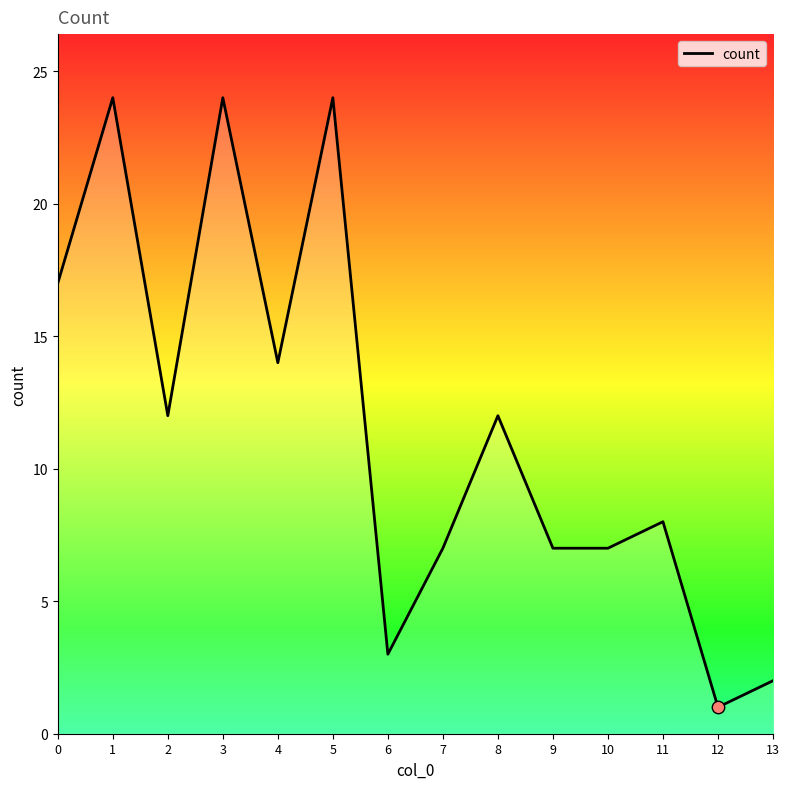

Which has a higher value, 4 or 9?

4